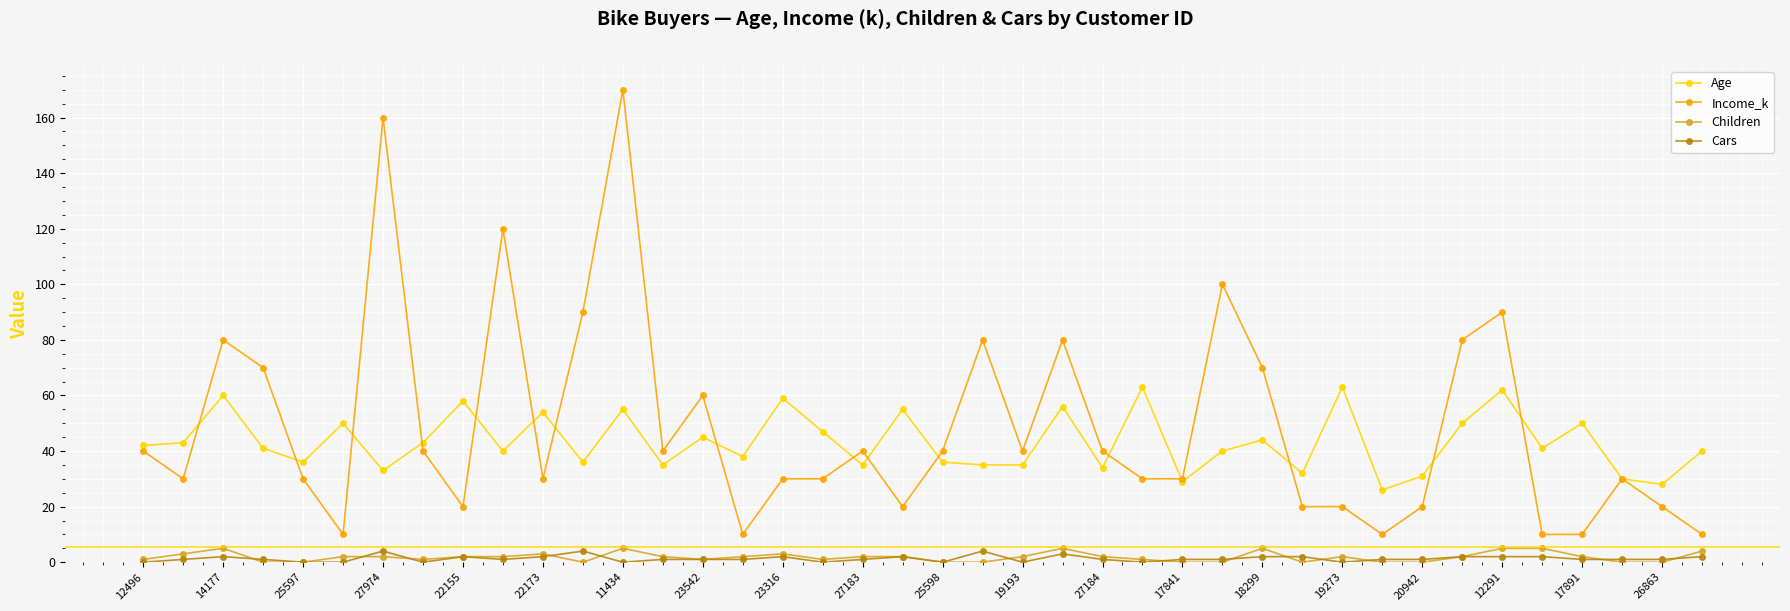

What is the greatest value displayed?

170